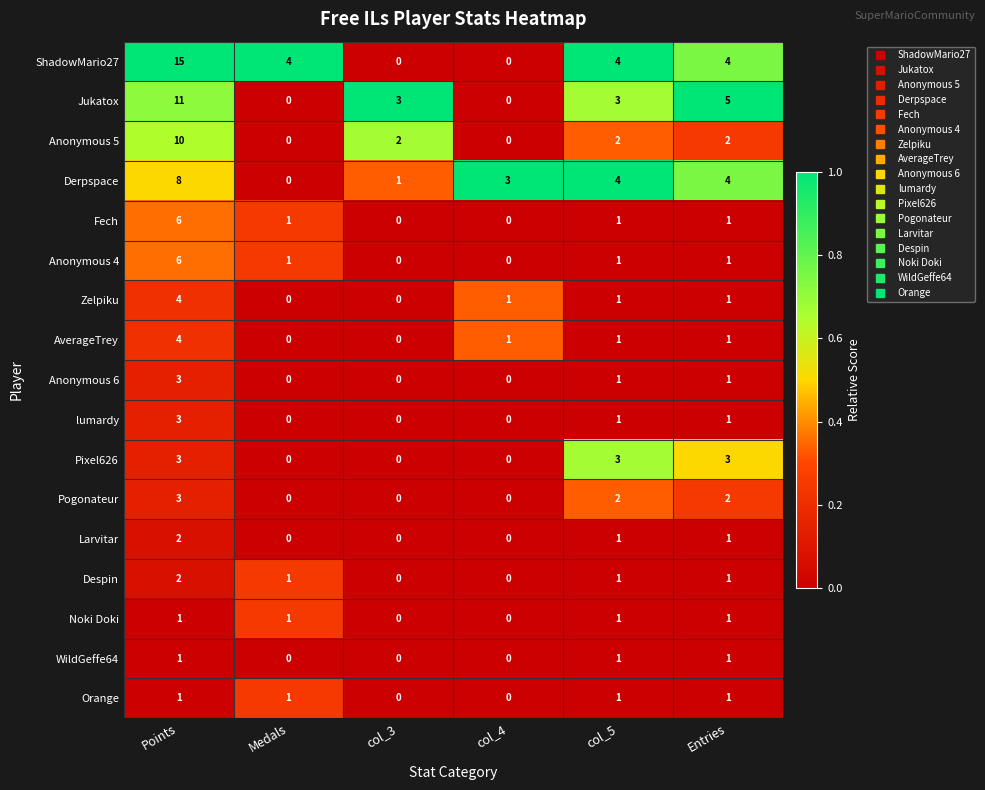

What is the greatest value displayed?

15